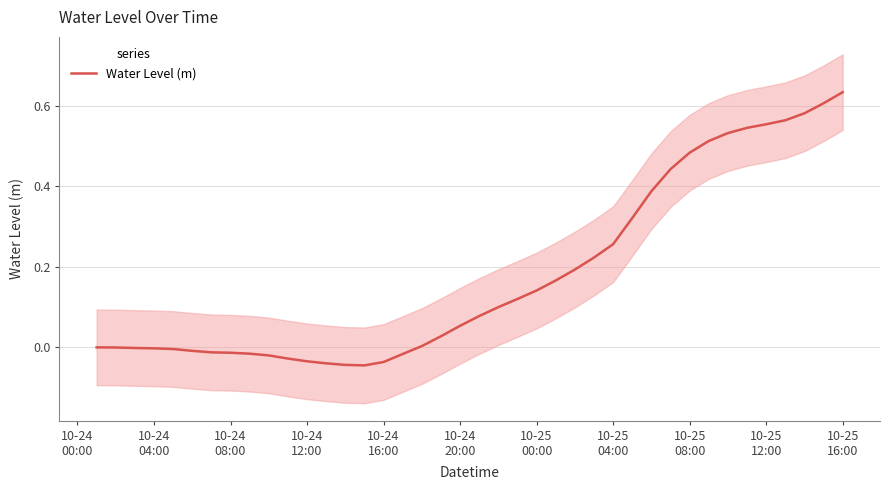

Reading left to right, transcribe all the data shown in this chart.

0.0	-0.0	-0.0	-0.0	-0.0	-0.0	-0.0	-0.0	-0.0	-0.0	-0.0	-0.0	-0.0	-0.0	-0.0	-0.0	-0.0	0.0	0.0	0.1	0.1	0.1	0.1	0.1	0.2	0.2	0.2	0.3	0.3	0.4	0.4	0.5	0.5	0.5	0.5	0.6	0.6	0.6	0.6	0.6